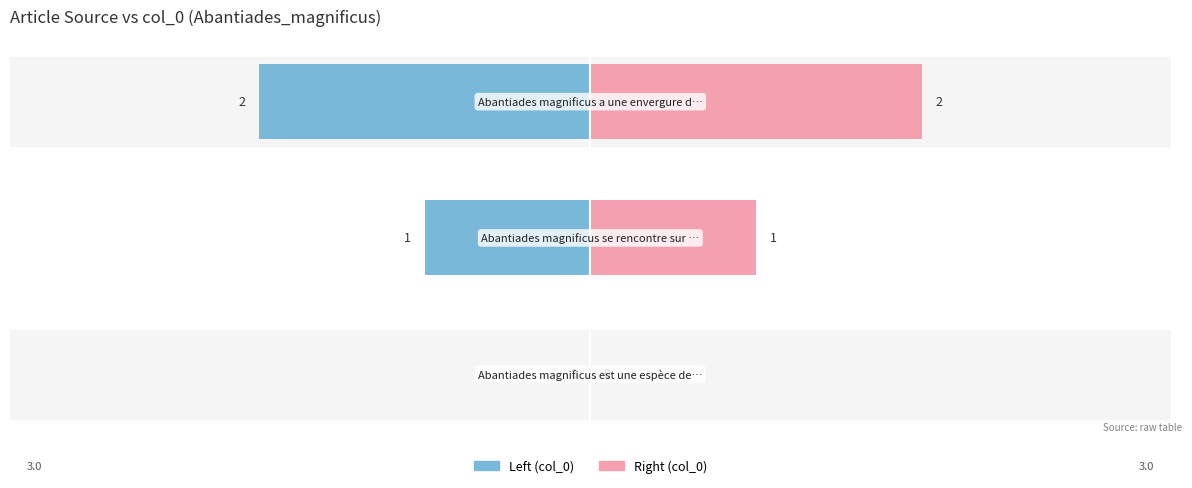

Reading right to left, list all the values displayed in this chart.

Article row 0/1/2 (col_0): −2=-2	−3=-1	−4=0
Article row 0/1/2 (col_0 right): −2=2	−3=1	−4=0